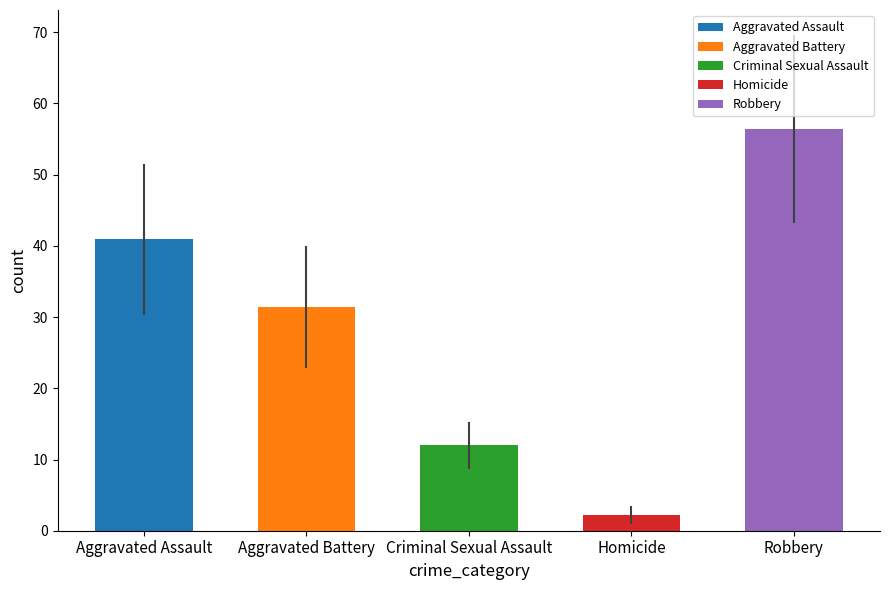

The value of Criminal Sexual Assault at 2022 is 14. True or false?

False